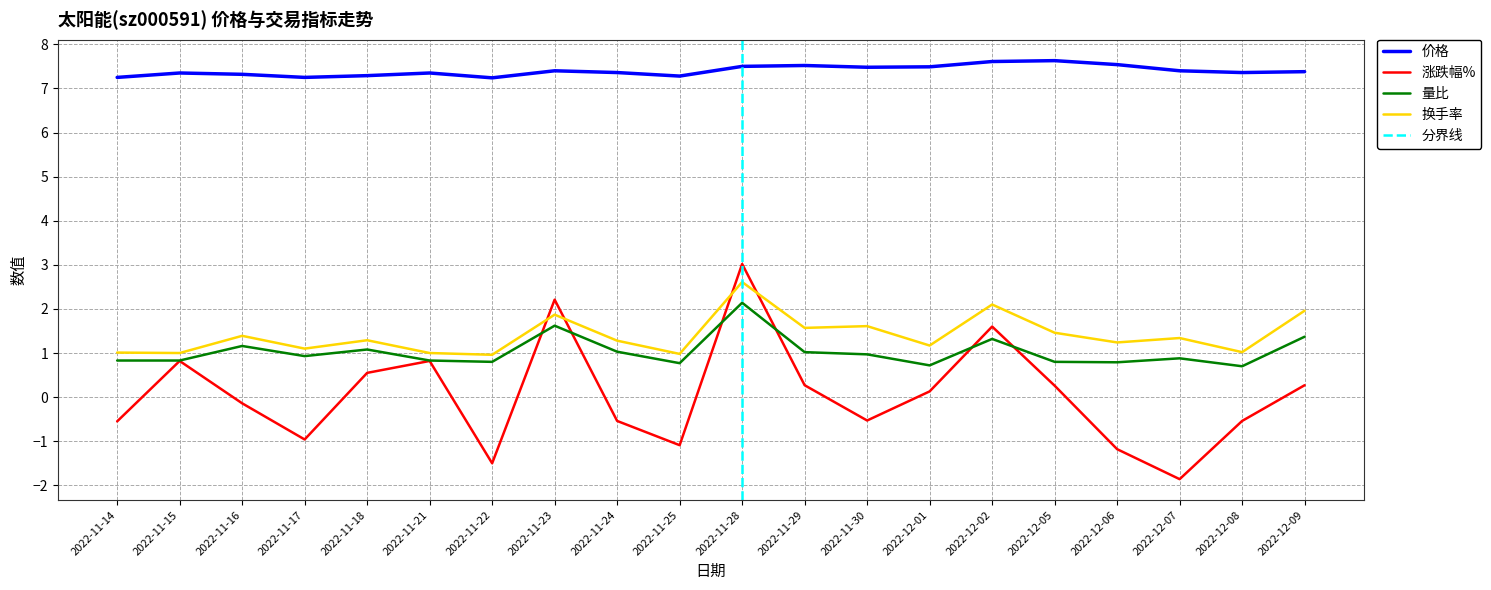

What is the spread (max minus min) of values at 2022-12-08?

7.9